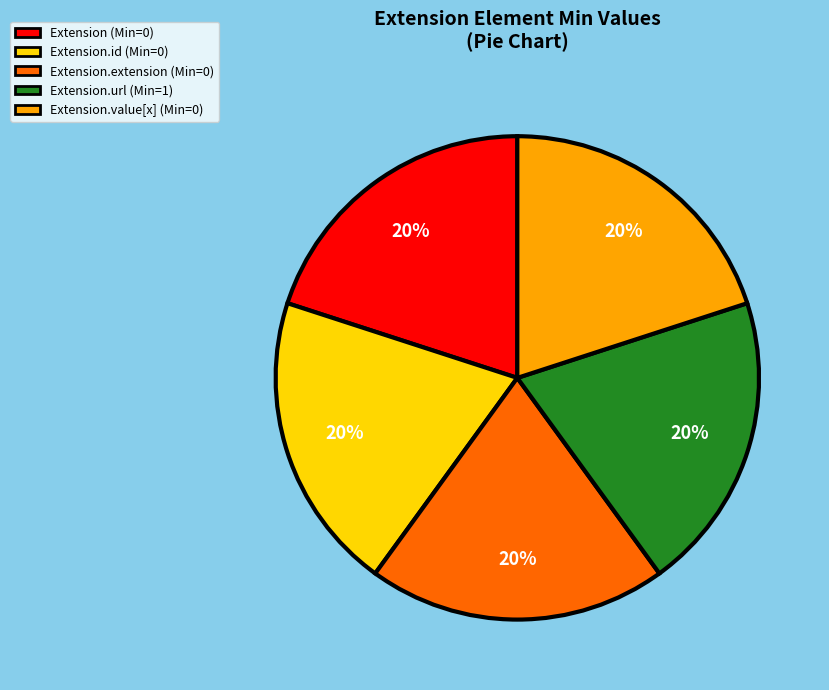

Is there any slice that represents more than half of the pie?

No